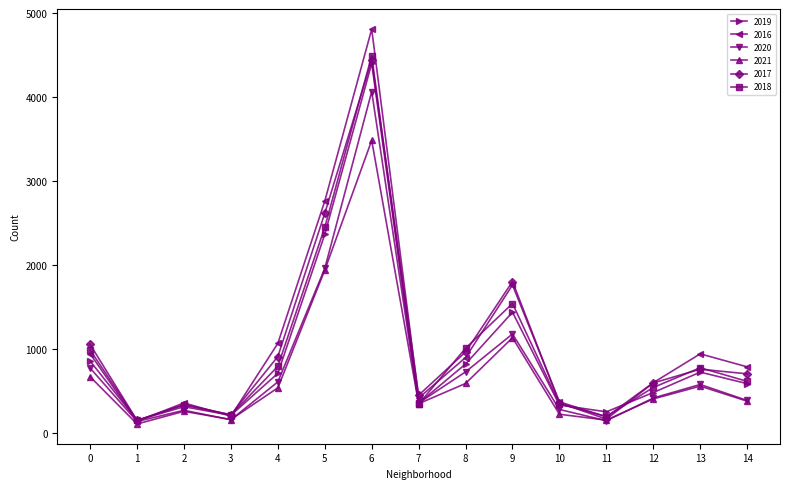

Where is the first local maximum for 2017?

2